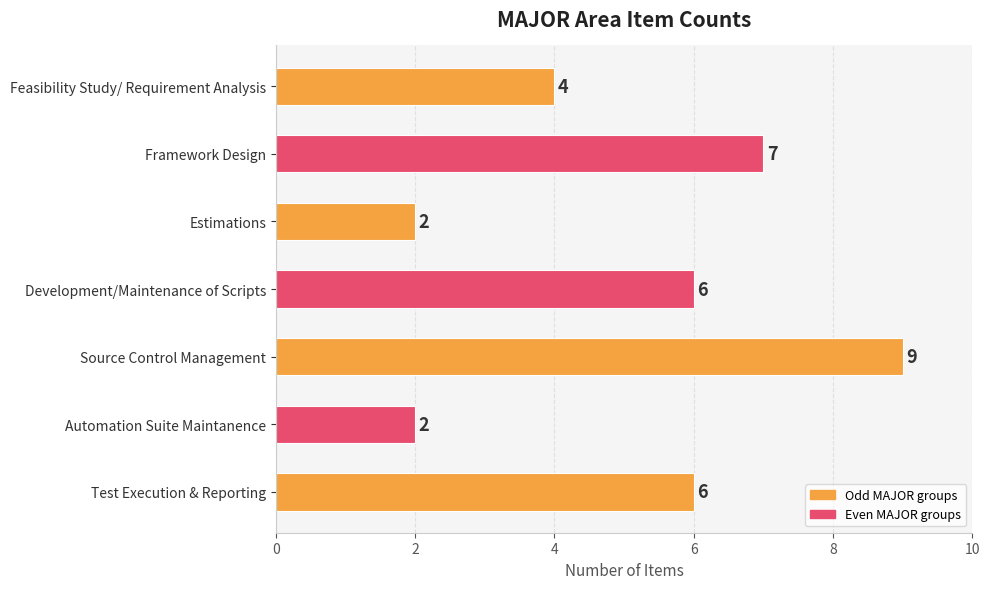

What is the difference between the maximum and minimum values?

7